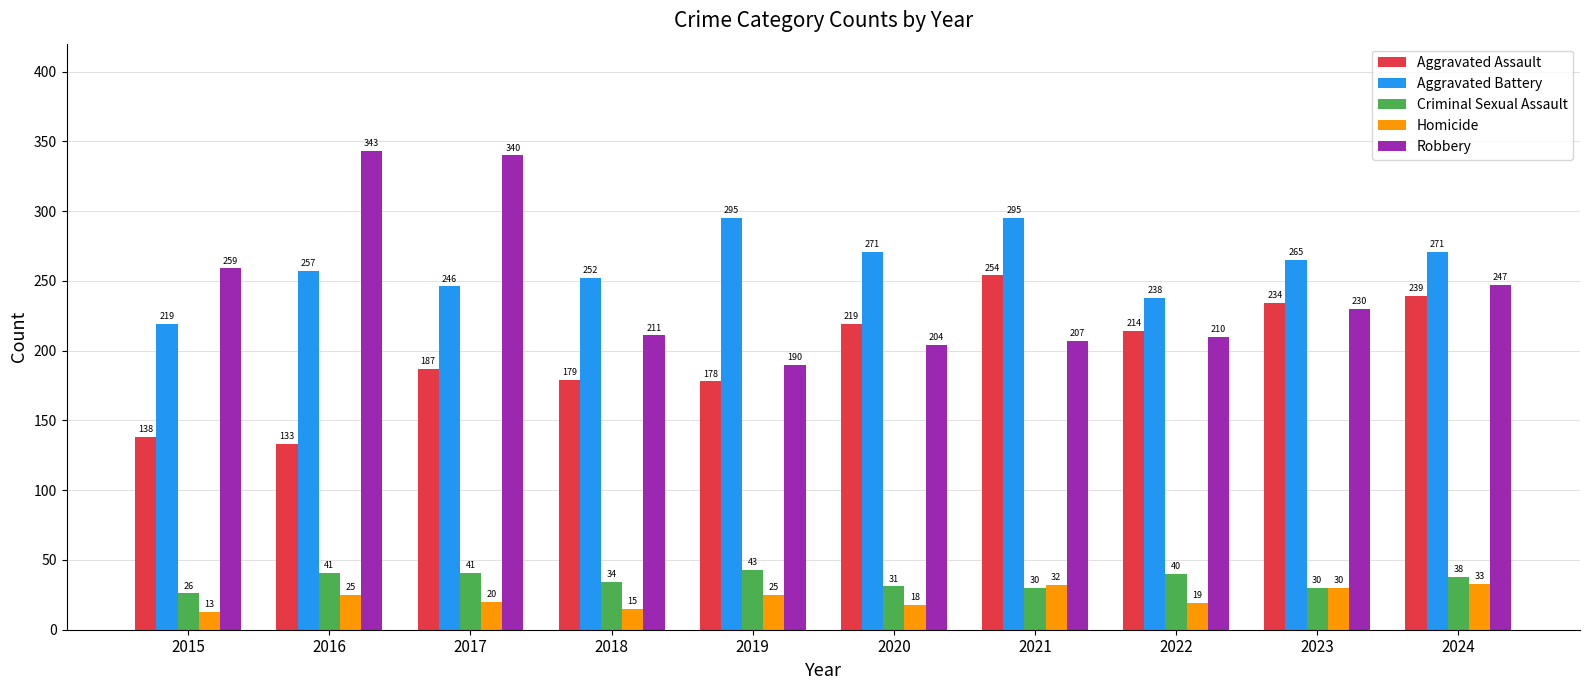

Reading left to right, what are all the values shown in this chart?

Aggravated Assault: 2015=138	2016=133	2017=187	2018=179	2019=178	2020=219	2021=254	2022=214	2023=234	2024=239
Aggravated Battery: 2015=219	2016=257	2017=246	2018=252	2019=295	2020=271	2021=295	2022=238	2023=265	2024=271
Criminal Sexual Assault: 2015=26	2016=41	2017=41	2018=34	2019=43	2020=31	2021=30	2022=40	2023=30	2024=38
Homicide: 2015=13	2016=25	2017=20	2018=15	2019=25	2020=18	2021=32	2022=19	2023=30	2024=33
Robbery: 2015=259	2016=343	2017=340	2018=211	2019=190	2020=204	2021=207	2022=210	2023=230	2024=247